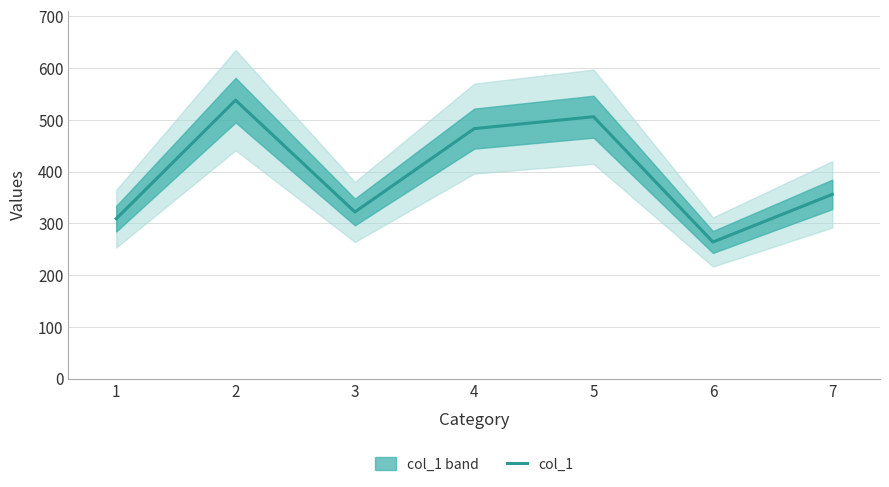

Reading right to left, list all the values displayed in this chart.

7=356	6=264	5=506	4=483	3=322	2=538	1=309